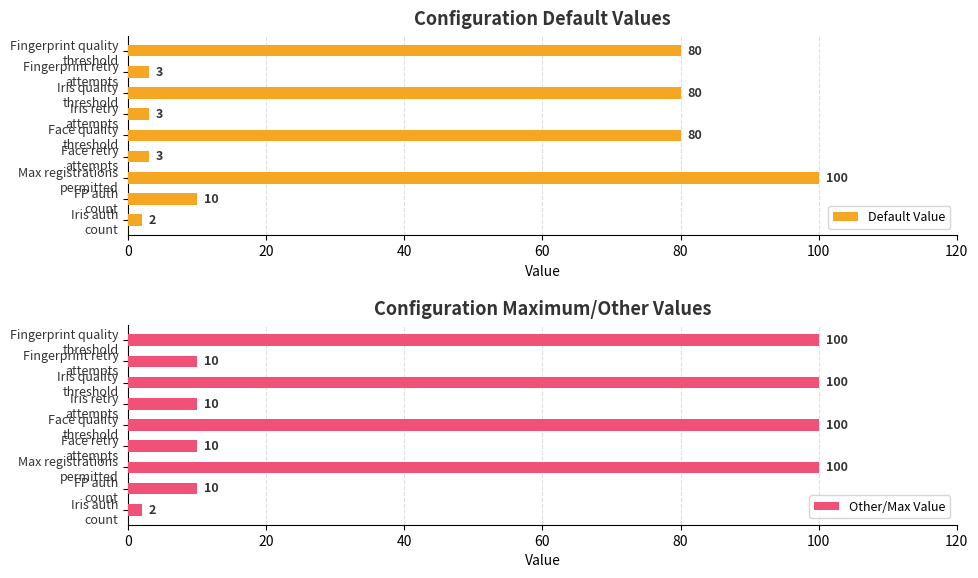

Reading right to left, extract all data points from this chart.

Default Value: 2	10	100	3	80	3	80	3	80
Other/Max Value: 2	10	100	10	100	10	100	10	100